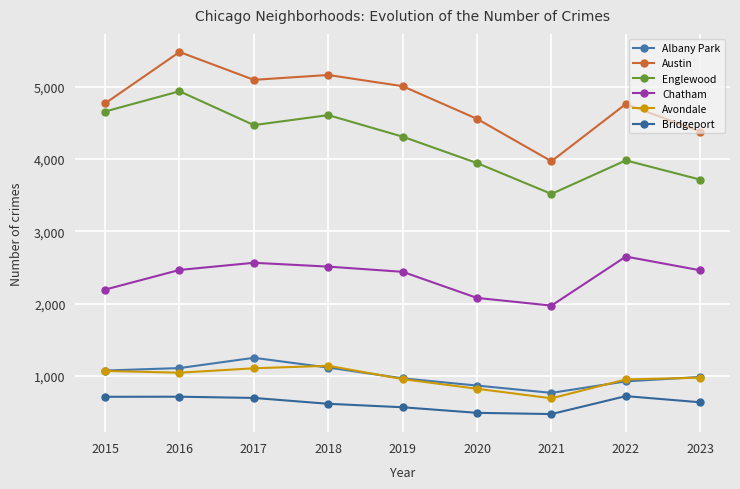

Reading right to left, extract all data points from this chart.

Albany Park: 987	926	767	868	968	1117	1252	1110	1076
Austin: 4380	4762	3970	4556	5008	5163	5096	5481	4770
Englewood: 3716	3982	3518	3945	4310	4608	4470	4938	4658
Chatham: 2462	2652	1974	2080	2441	2513	2566	2467	2195
Avondale: 977	953	692	824	957	1142	1107	1046	1070
Bridgeport: 637	722	474	491	568	616	697	714	713